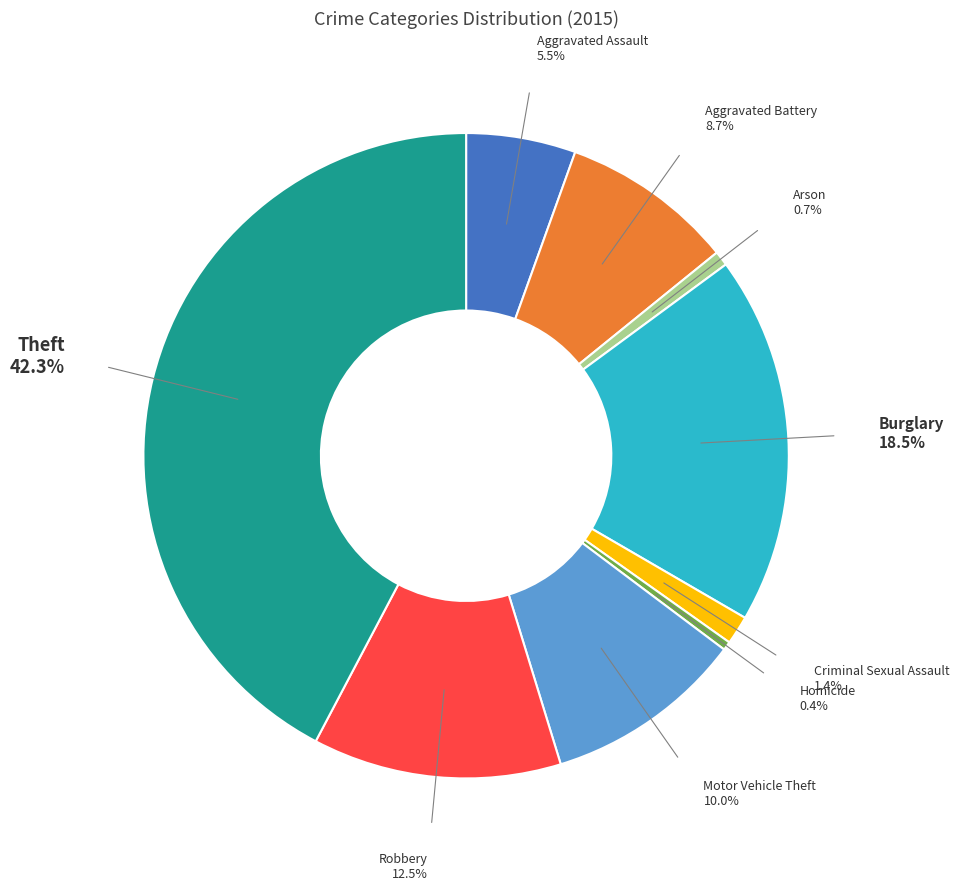

Is there a majority slice in this chart?

No